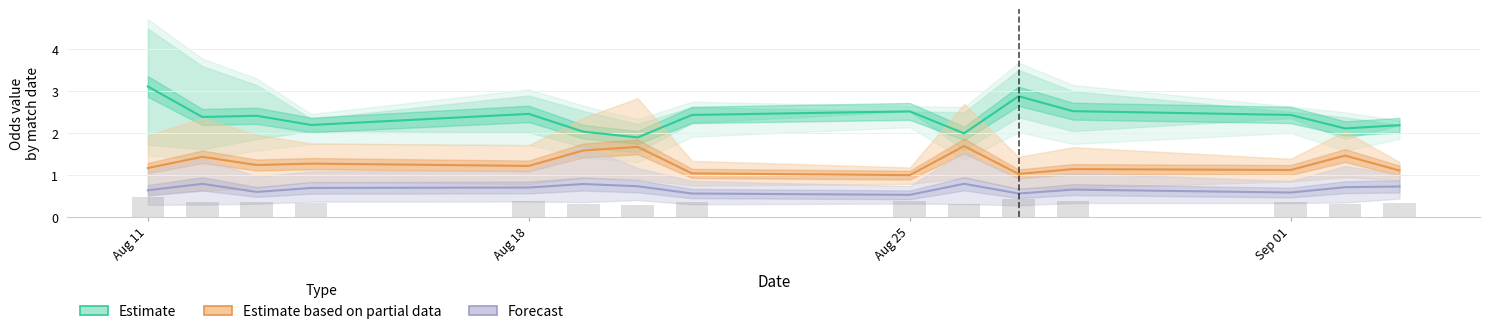

Between Aug 11 and Sep 01, which series saw the biggest shift?

Estimate